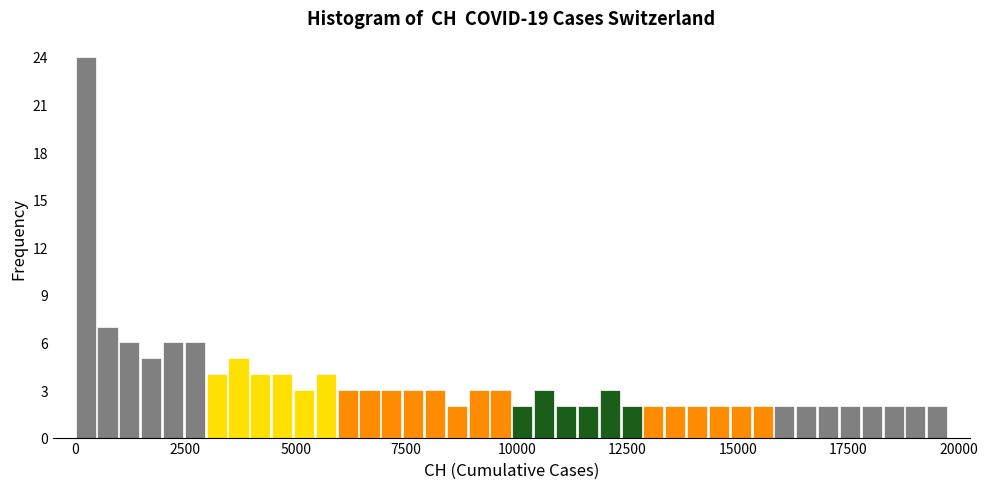

Read against the x-axis, roughly where is the centre of the tallest bar?

0